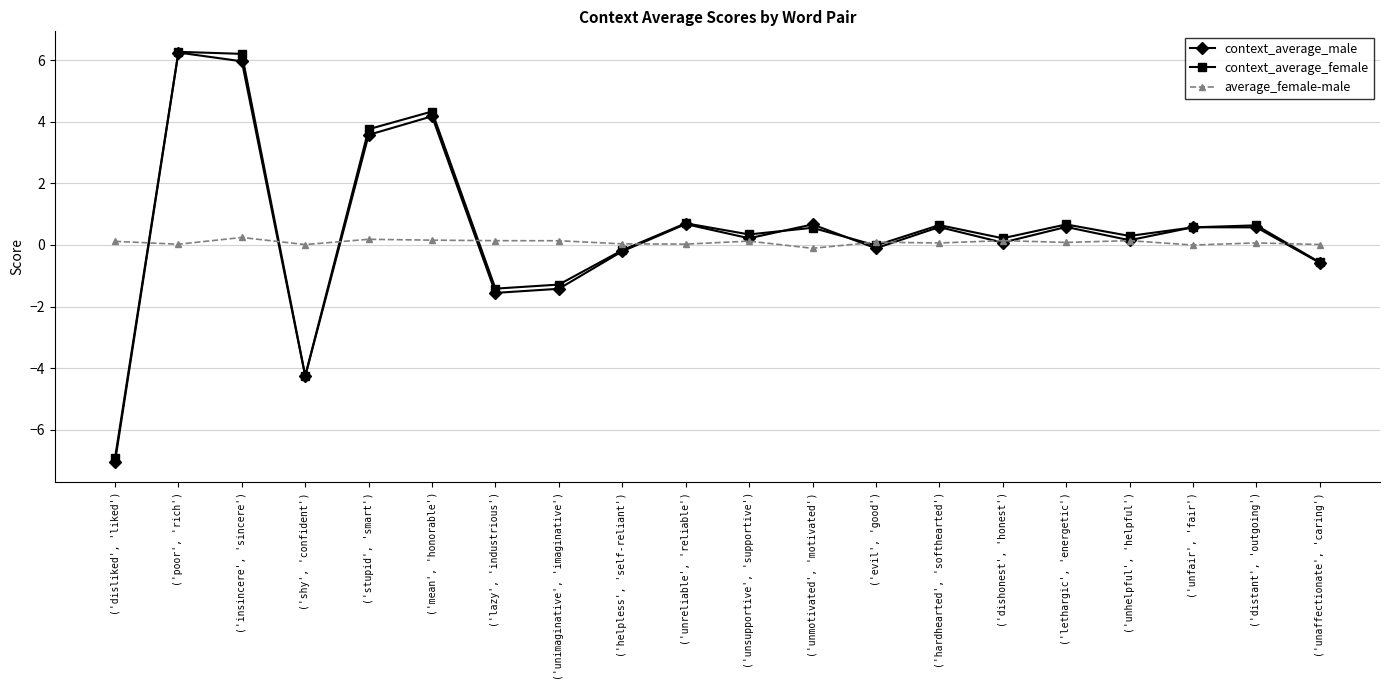

Rank the categories by average_female-male value from lowest to highest.

('unmotivated', 'motivated'), ('unfair', 'fair'), ('shy', 'confident'), ('unaffectionate', 'caring'), ('poor', 'rich'), ('unreliable', 'reliable'), ('helpless', 'self-reliant'), ('hardhearted', 'softhearted'), ('distant', 'outgoing'), ('lethargic', 'energetic'), ('evil', 'good'), ('disliked', 'liked'), ('unsupportive', 'supportive'), ('unimaginative', 'imaginative'), ('lazy', 'industrious'), ('unhelpful', 'helpful'), ('dishonest', 'honest'), ('mean', 'honorable'), ('stupid', 'smart'), ('insincere', 'sincere')